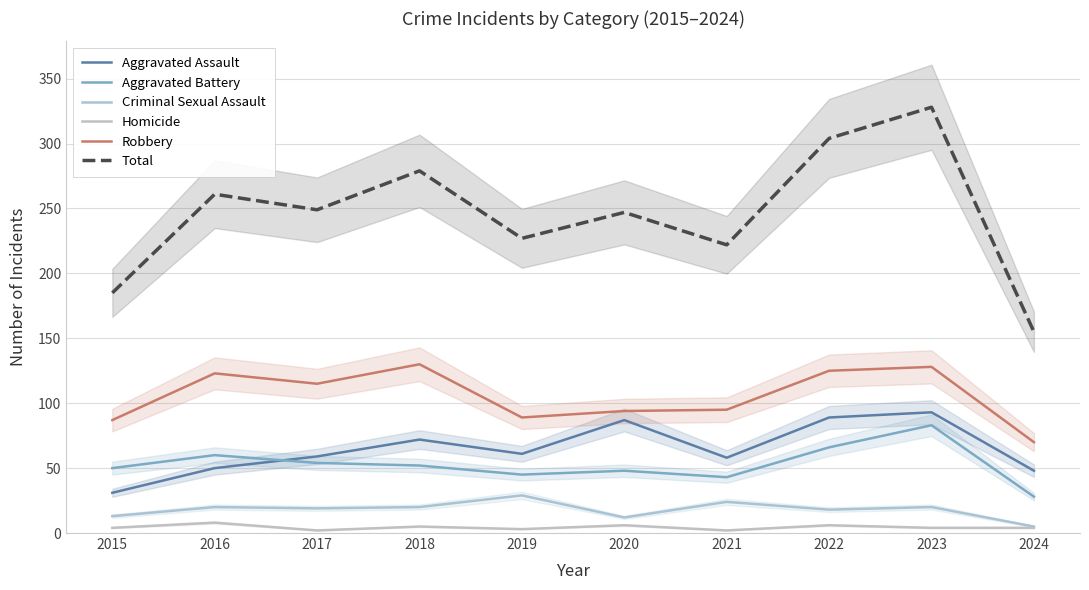

Where does the Criminal Sexual Assault series first go above 20?

2019